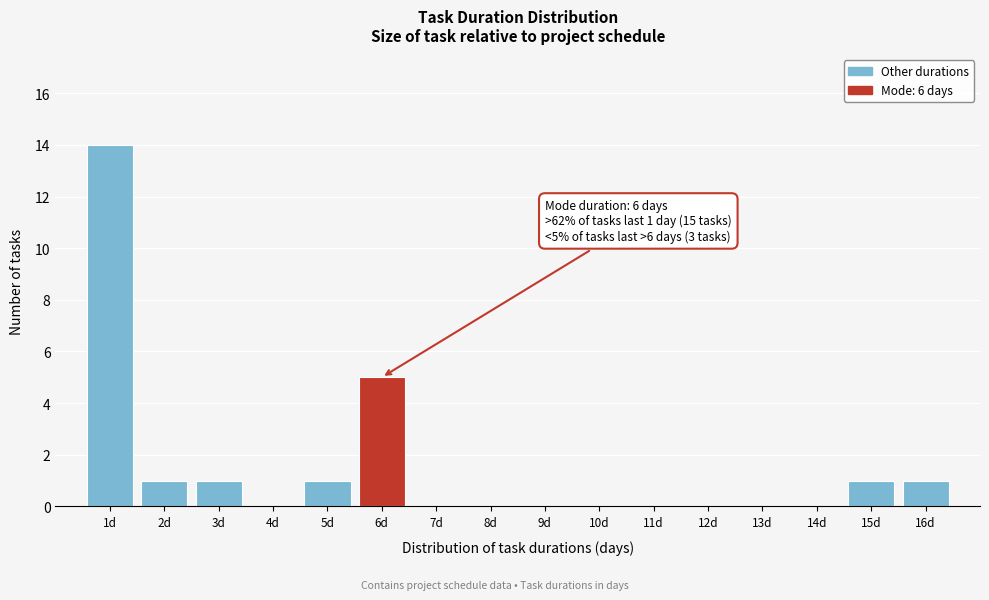

Reading left to right, extract all data points from this chart.

1d=14	2d=1	3d=1	4d=0	5d=1	6d=5	7d=0	8d=0	9d=0	10d=0	11d=0	12d=0	13d=0	14d=0	15d=1	16d=1